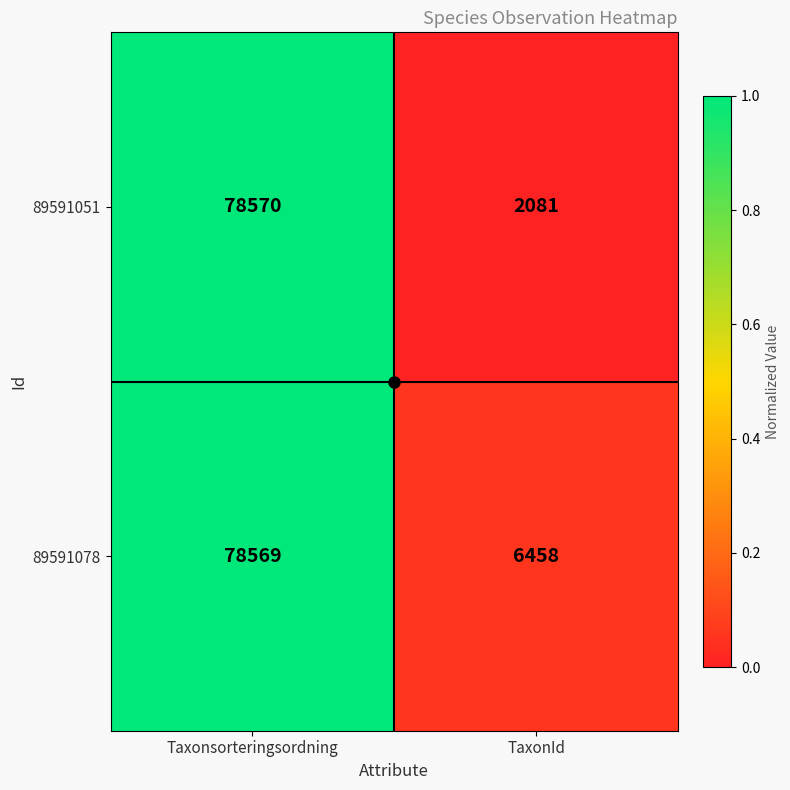

Where is 89591078 nearest to the value 42513?

TaxonId